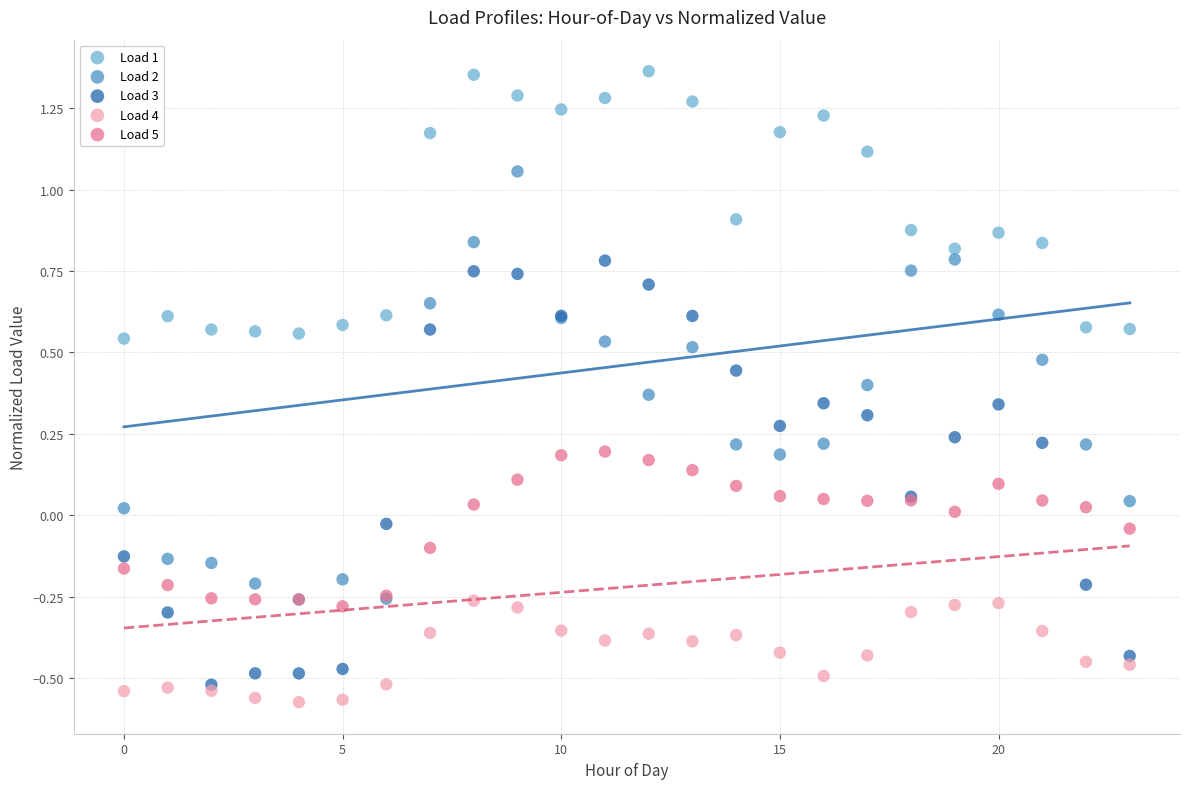

Which series contains the highest Y value?

Load 1